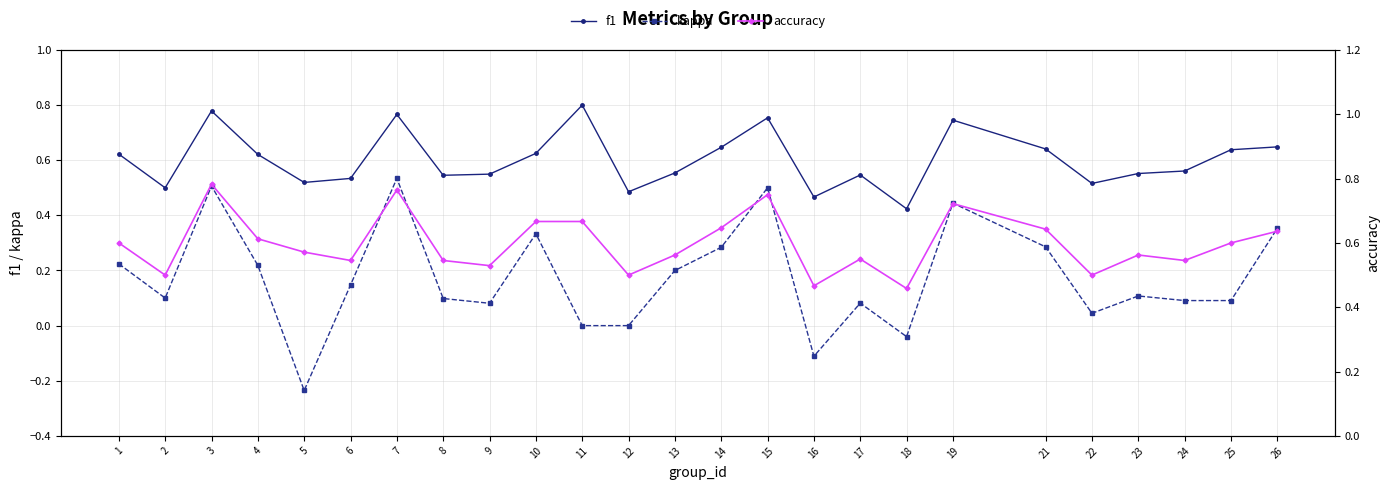

Is the value of accuracy at 12 greater than the value of kappa at 25?

Yes